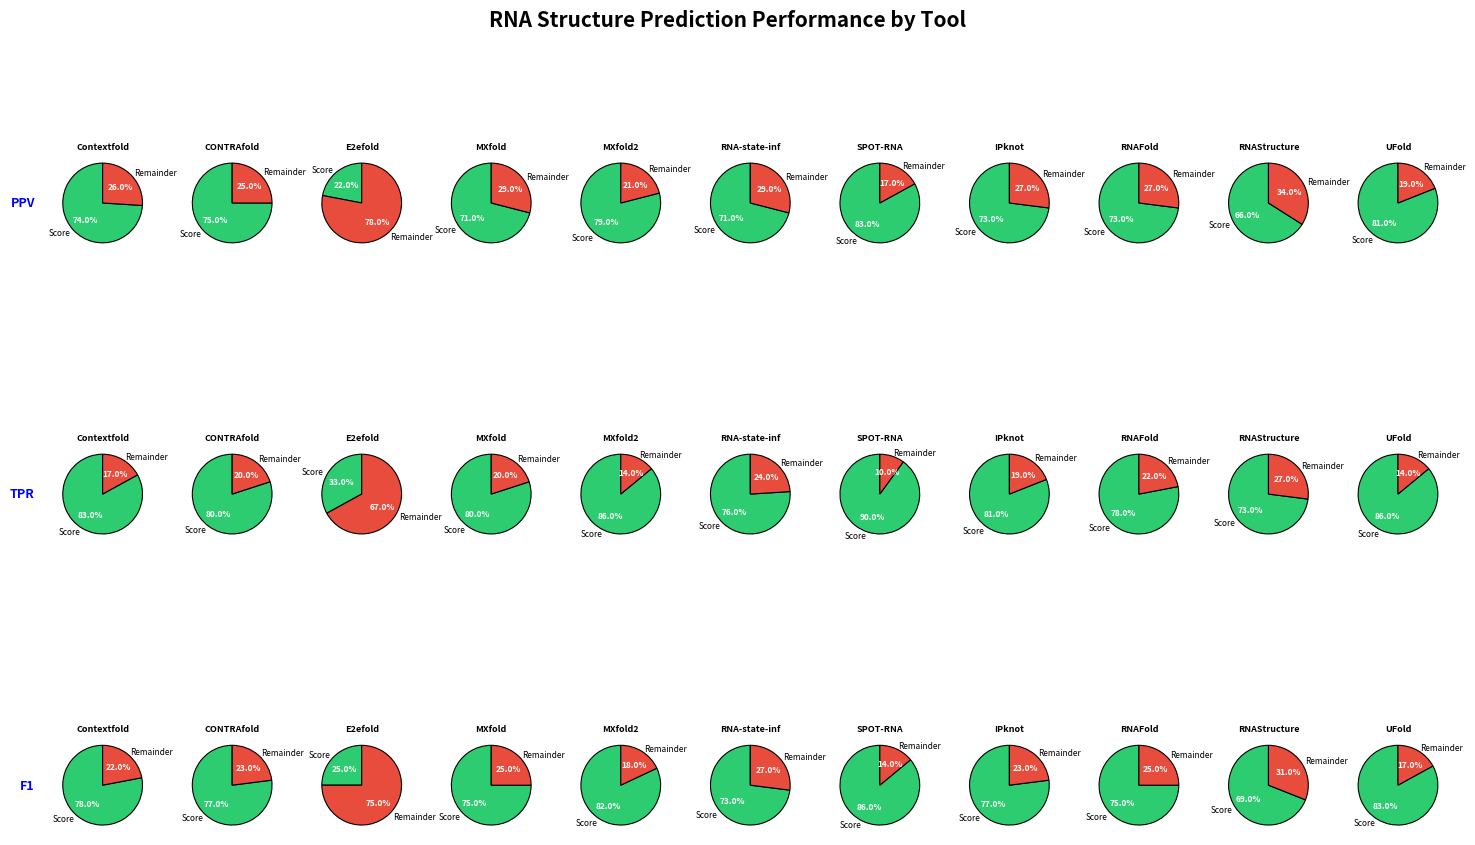

Which slice is the largest?

SPOT-RNA